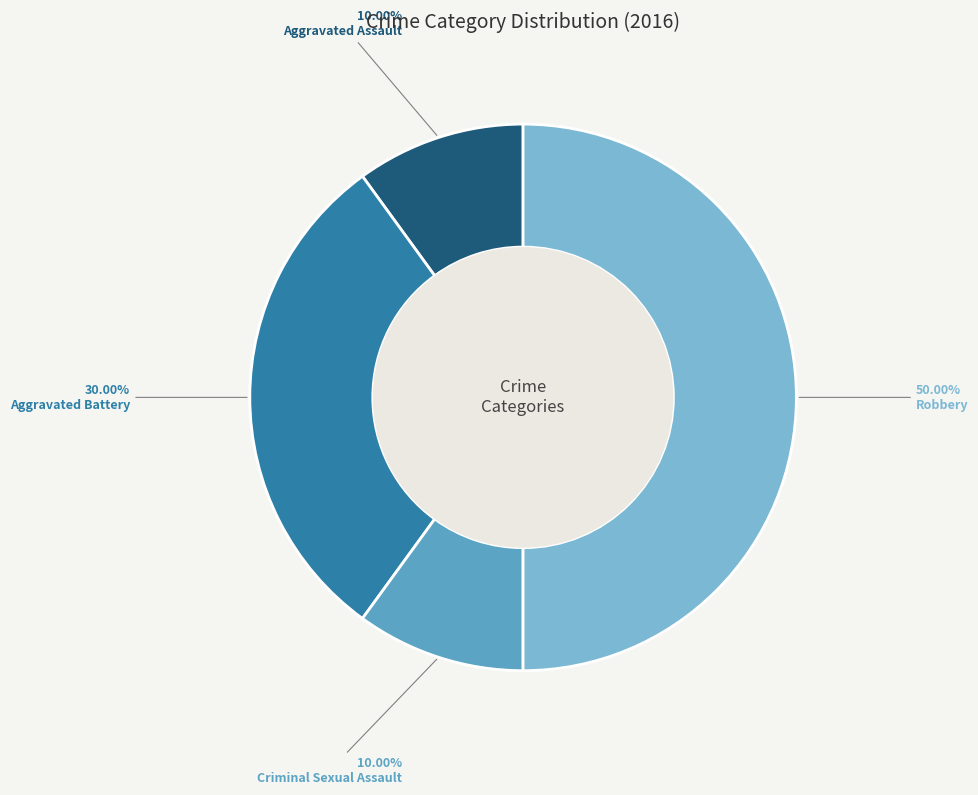

Approximately how many times larger is the value at Criminal Sexual Assault compared to Aggravated Battery?

0.3